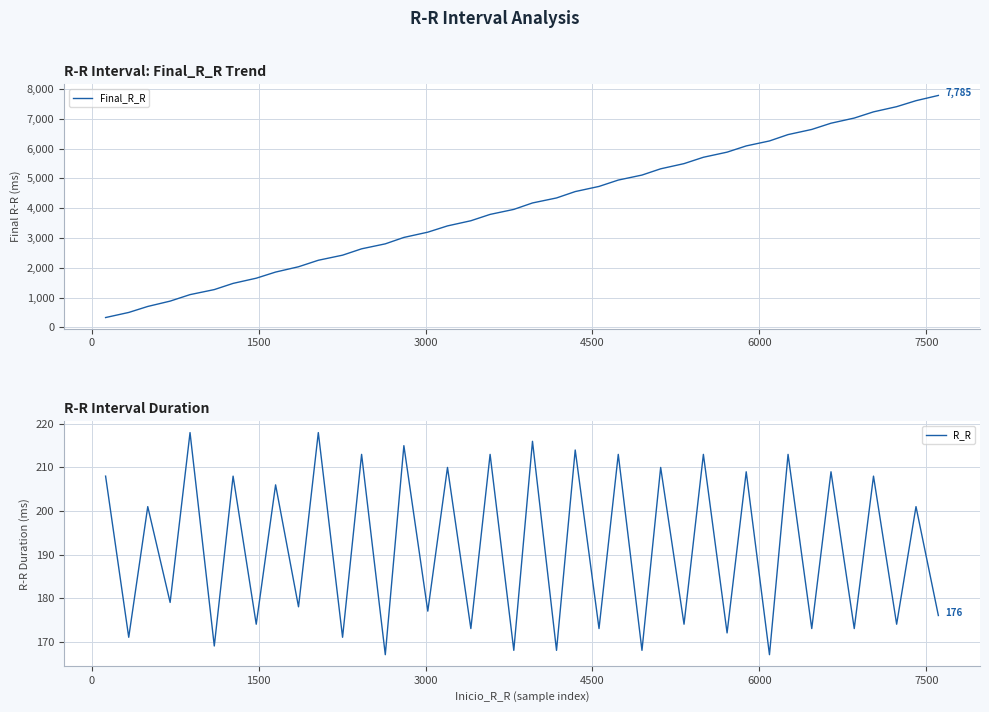

What is the highest value of the Final_R_R series?

7785